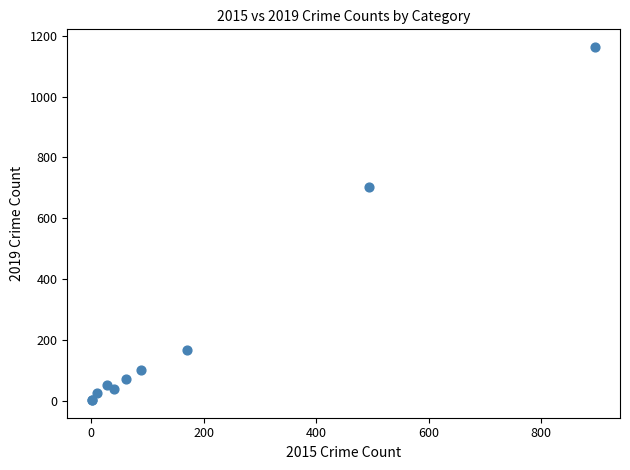

What Y value in the scatter plot is closest to 582?

703